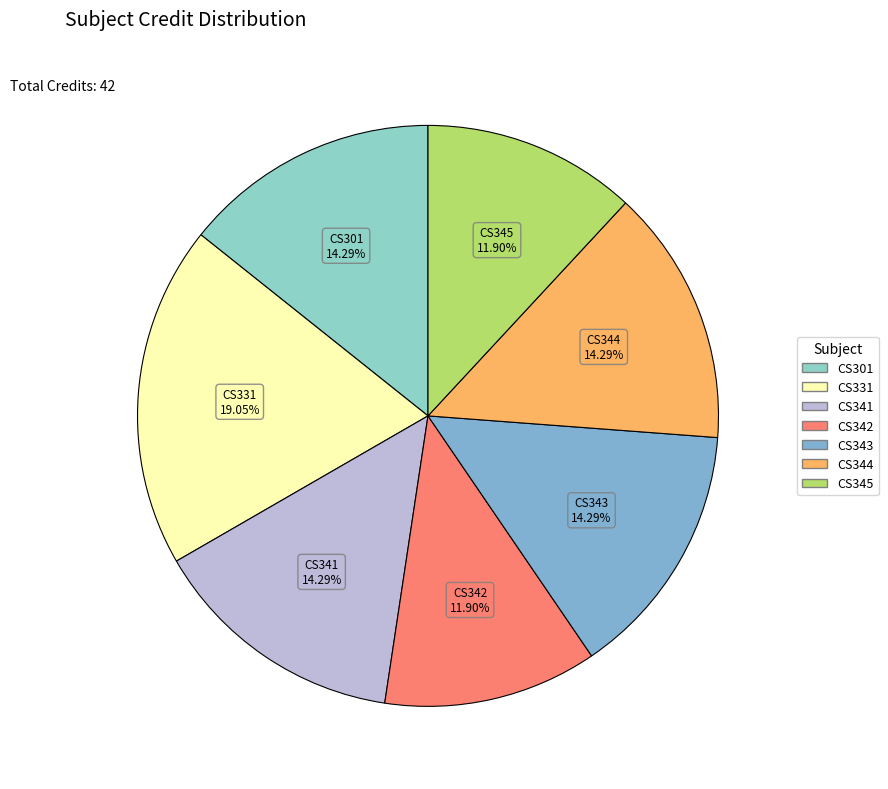

How many slices are in this pie chart?

7